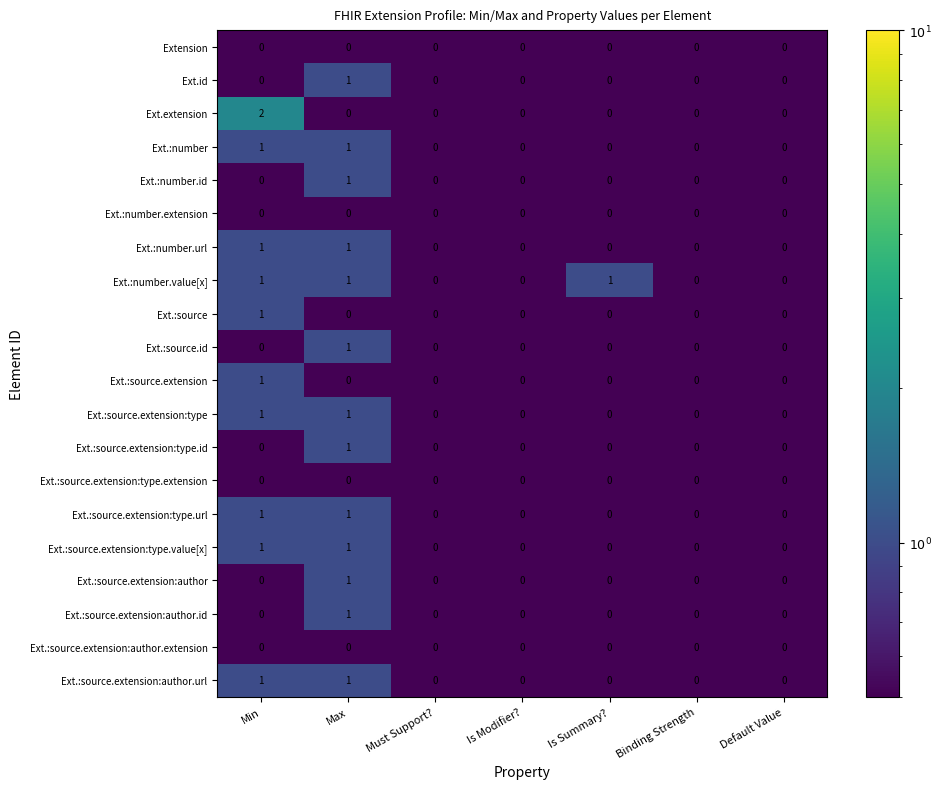

What is the total value across all series at Binding Strength?

0